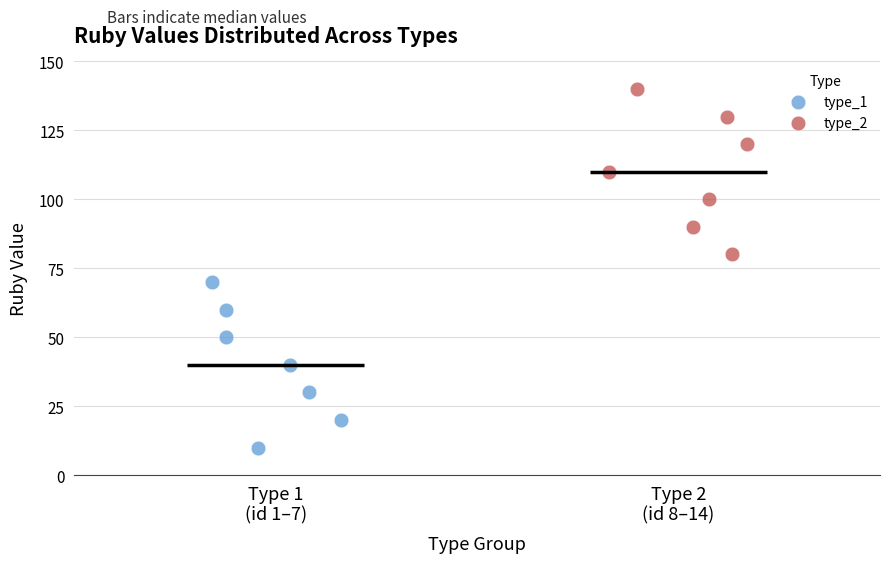

Which series contains the highest Y value?

type_2